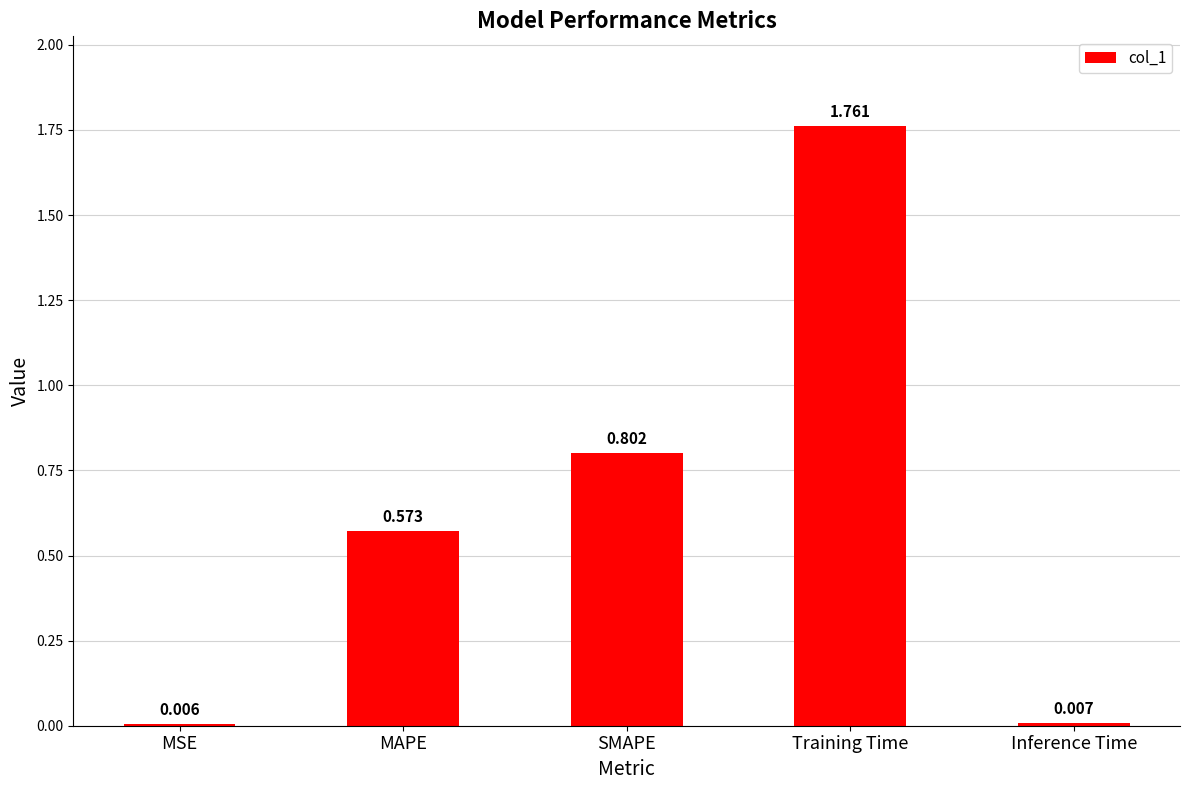

At which category does the chart reach its peak across all series?

Training Time